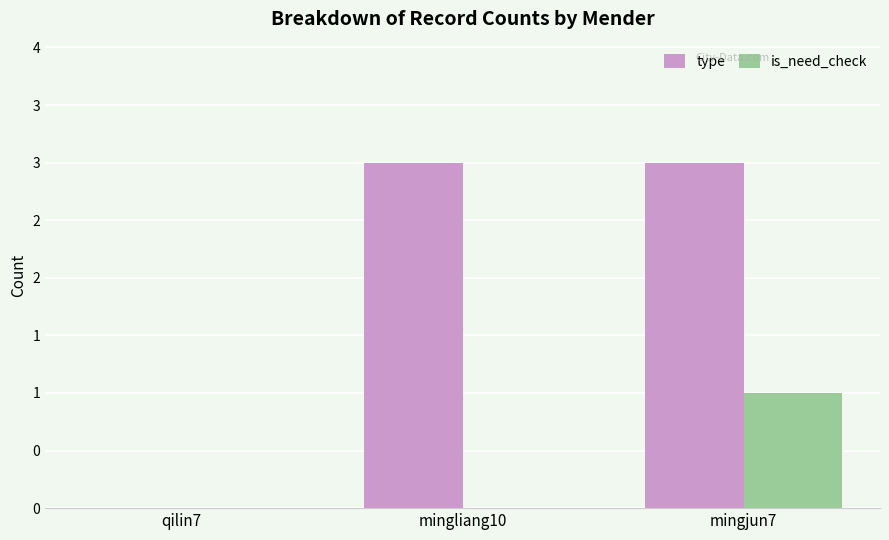

Are the bars horizontal?

No